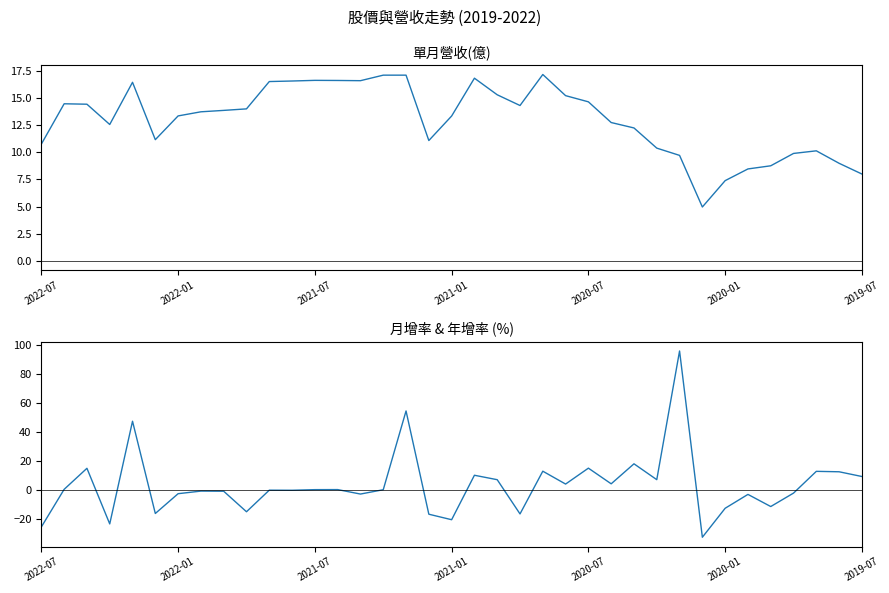

What is the average value of the 月增(%) series?

3.2